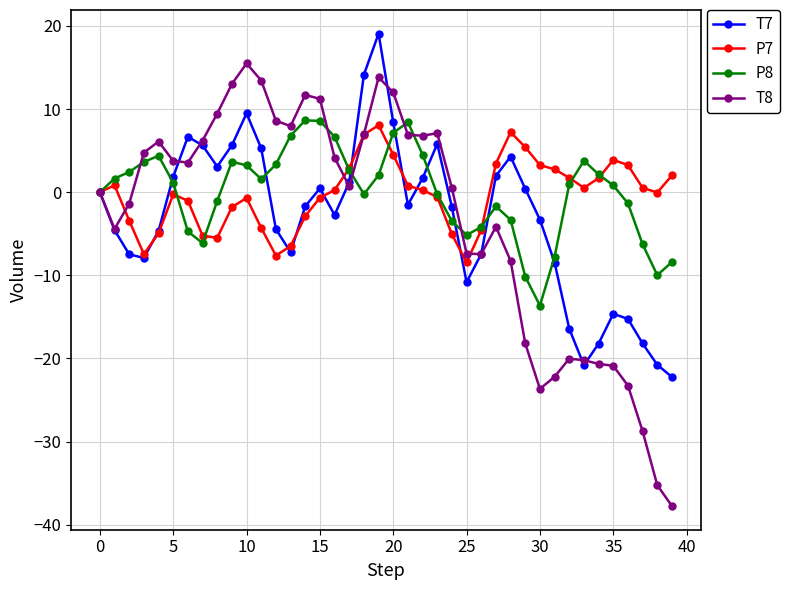

What is the highest value of the P7 series?

8.0